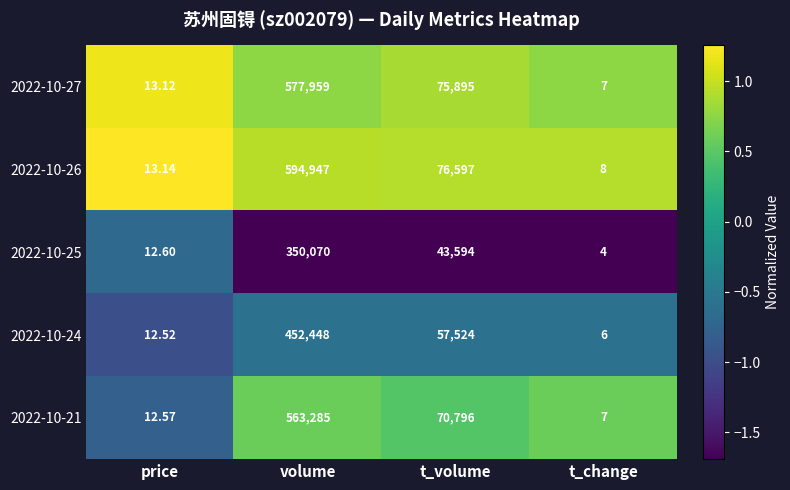

At which category is the sum across all series the highest?

volume